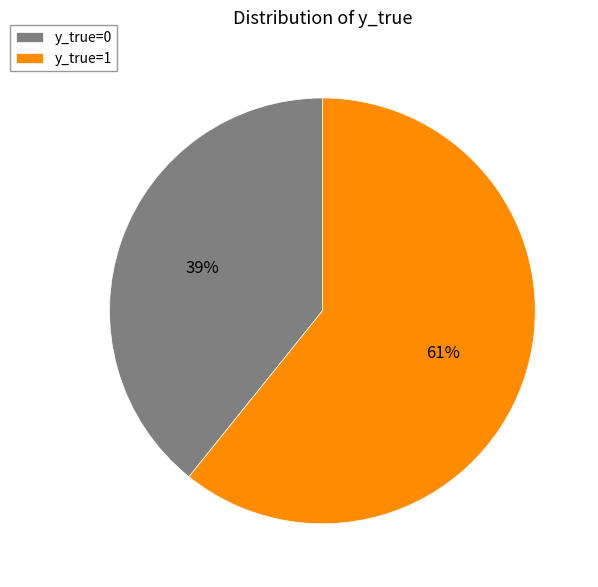

The y_true=0 slice represents 28% of the pie. True or false?

False